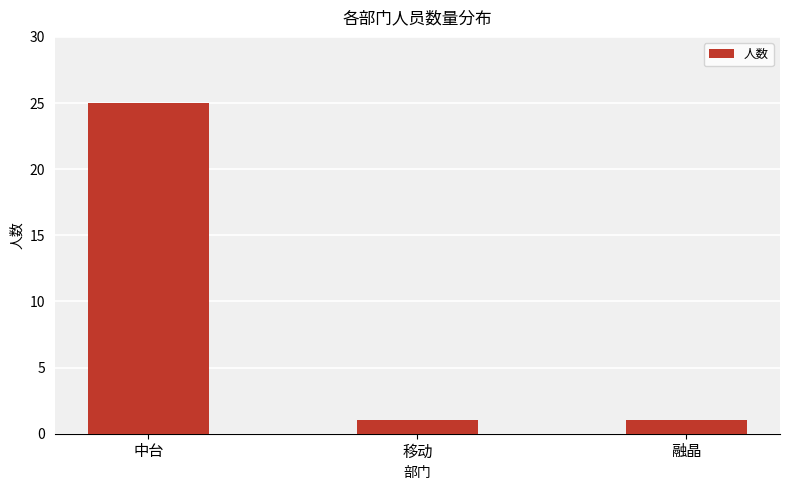

Which has a higher value, 移动 or 中台?

中台